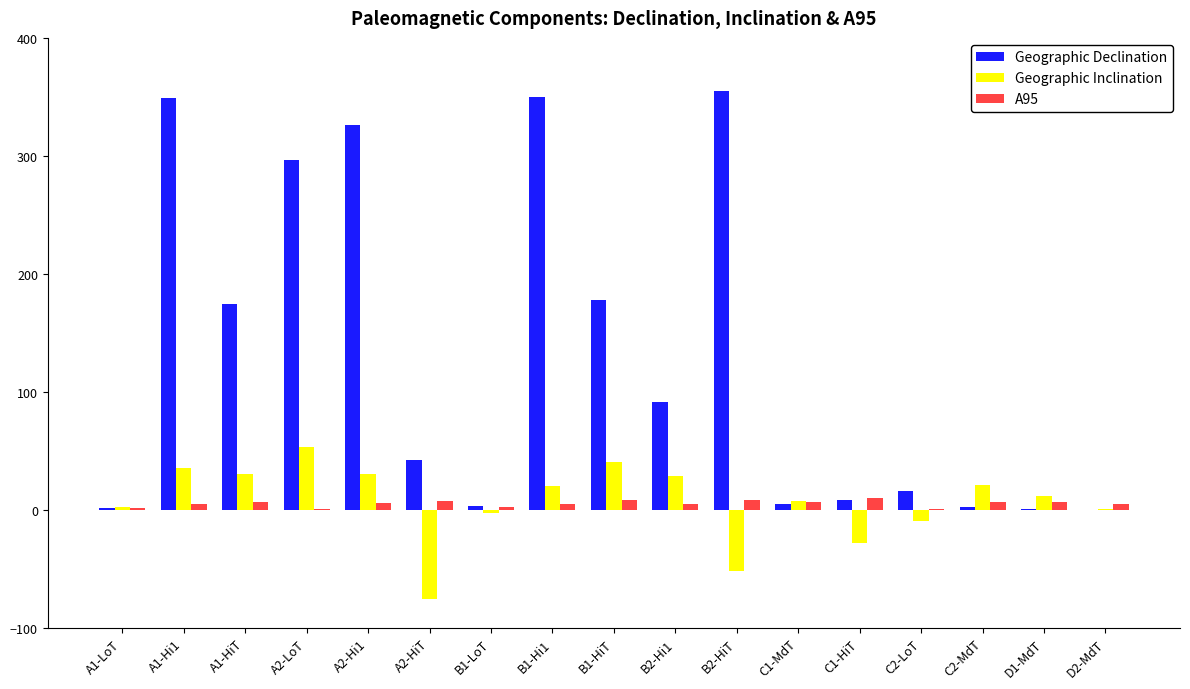

What are all the series names shown in the legend?

Geographic Declination, Geographic Inclination, A95